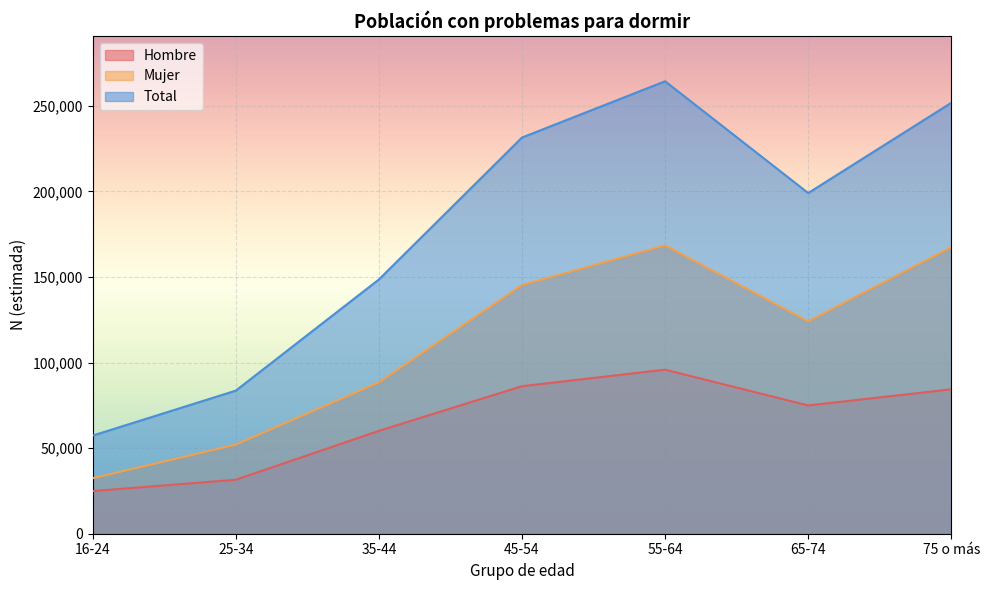

What are all the series names shown in the legend?

Hombre, Mujer, Total